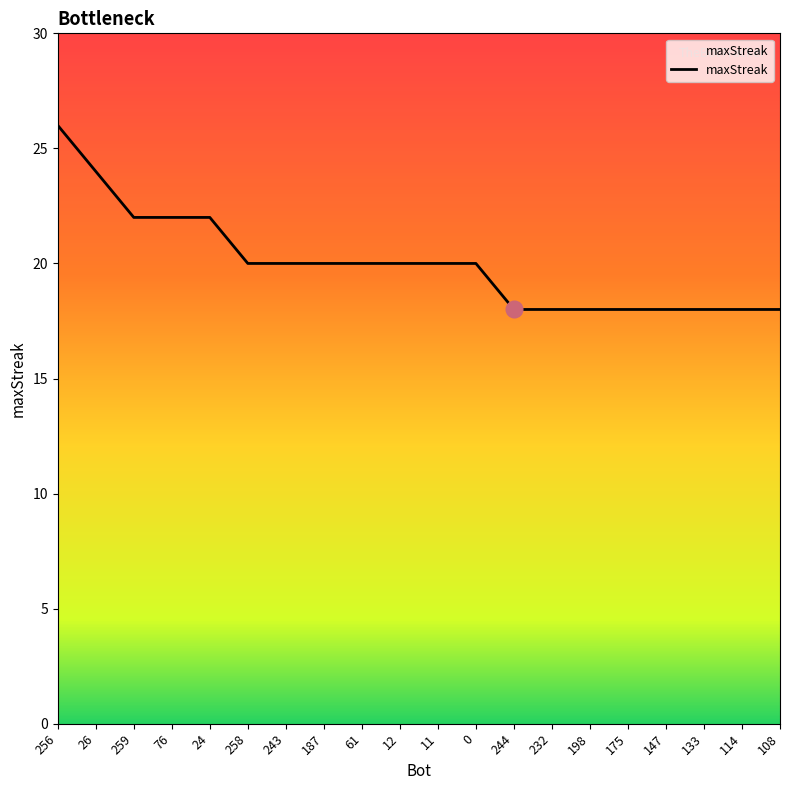

Approximately how many times larger is the value at 232 compared to 187?

0.9